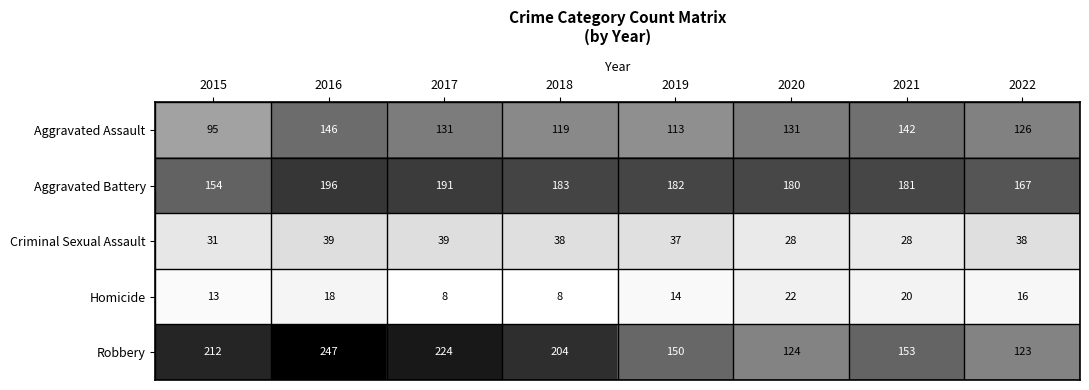

What is the total value across all series at 2022?

470